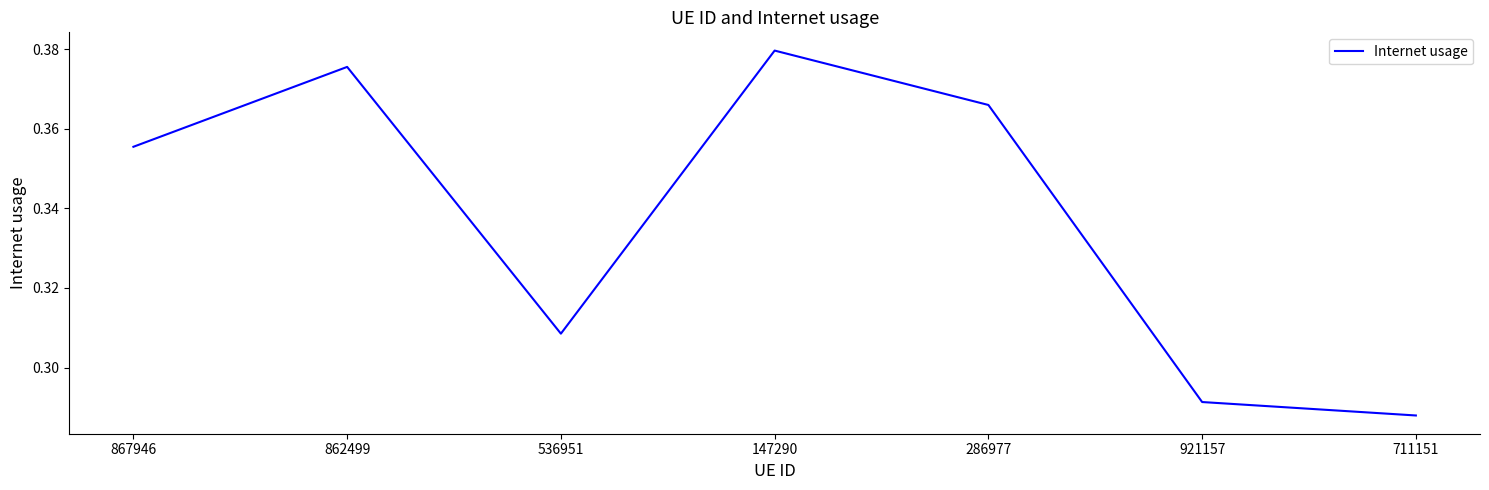

What position from the left is 921157?

6